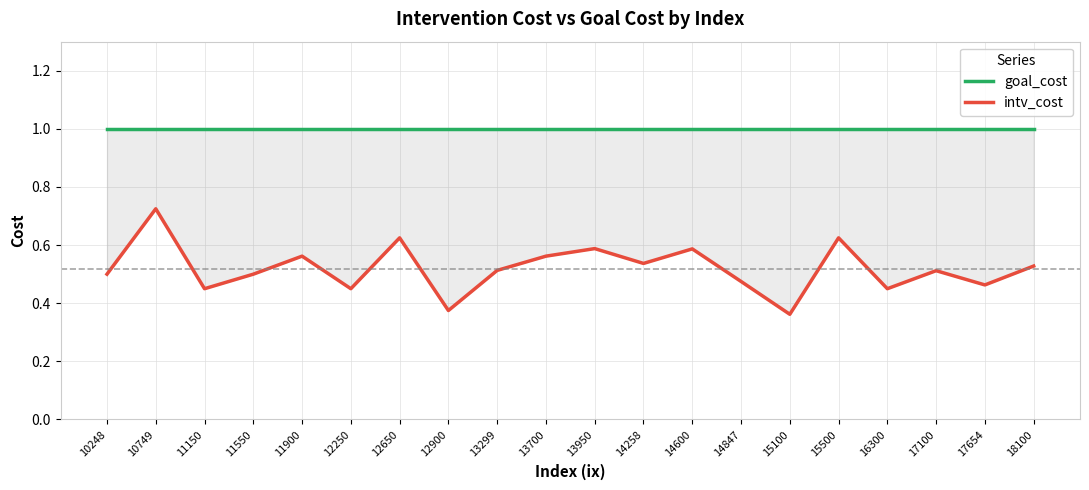

True or false: goal_cost and intv_cost intersect in this chart.

False